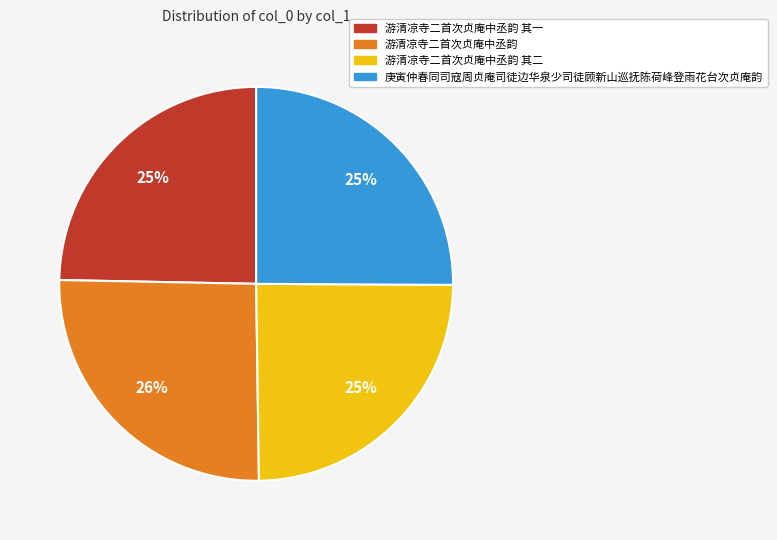

To the nearest percent, what is the difference between the largest and smallest slice percentages?

1%